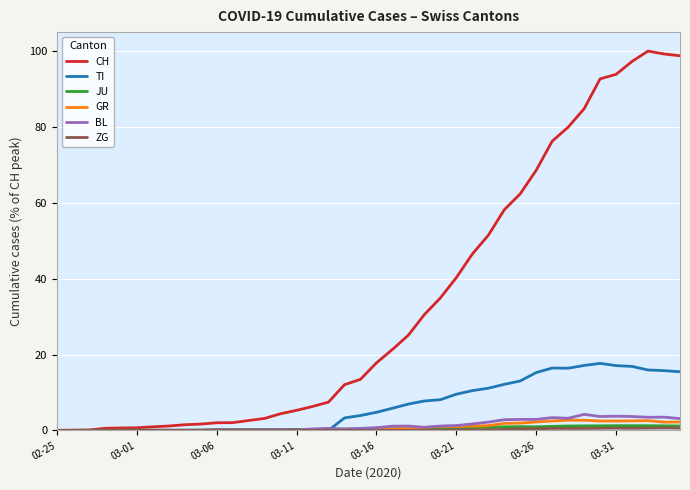

What is the highest value of the BL series?

4.2